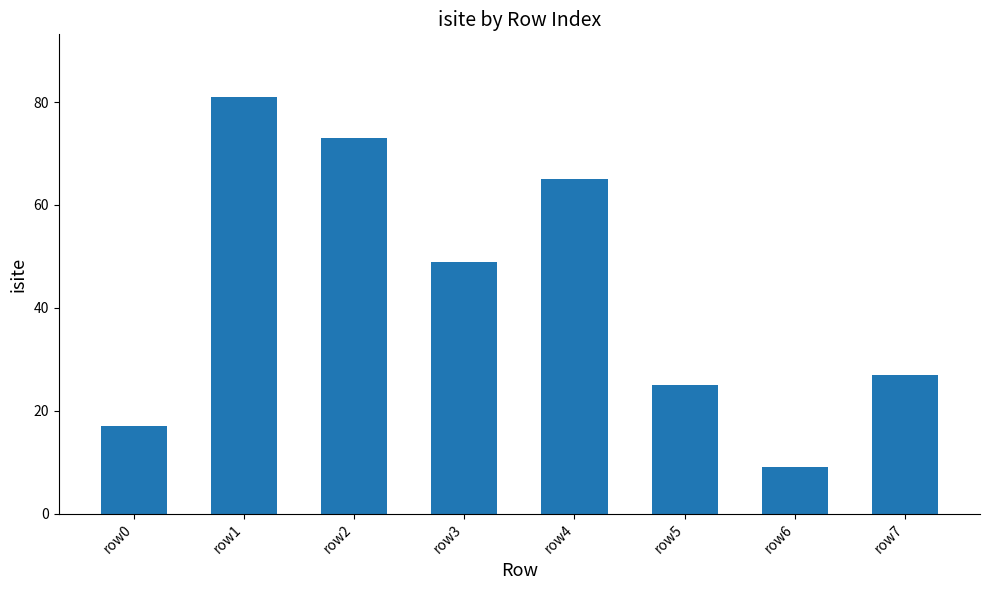

What is the greatest value displayed?

81